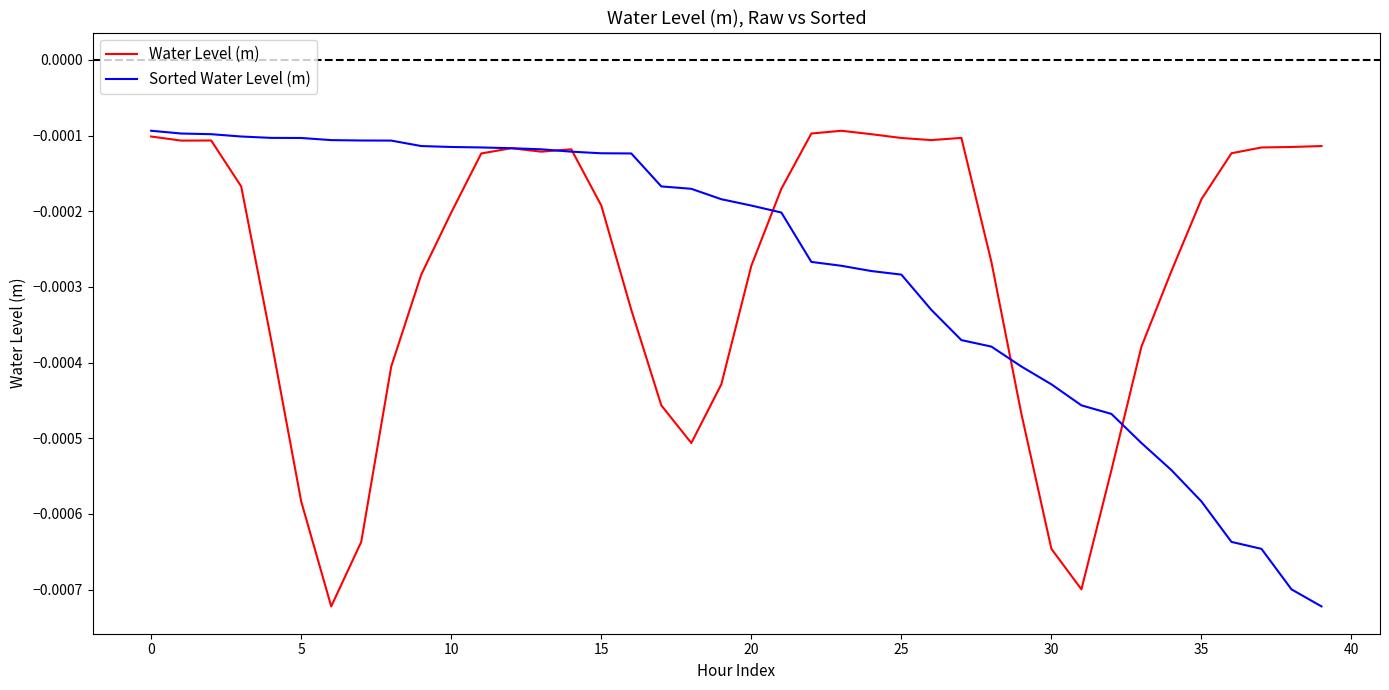

Which category has the highest value in the Water Level (m) series?

23